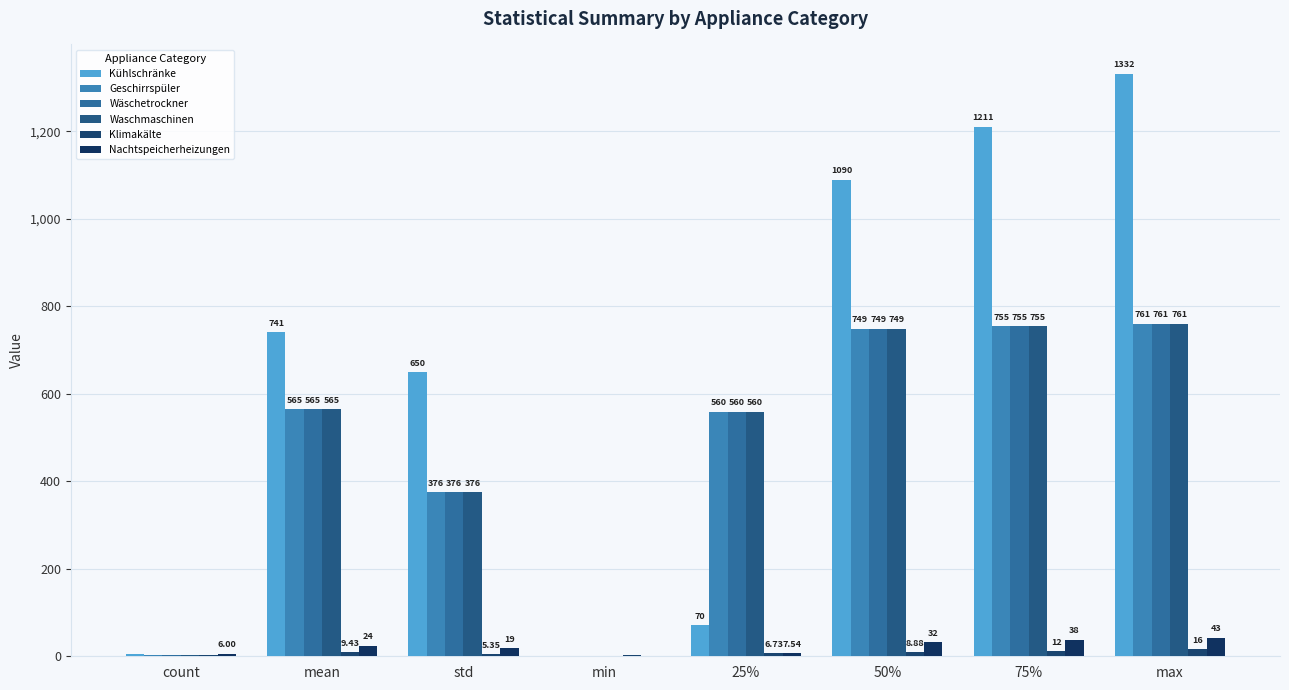

List the series in order of their peak value, lowest first.

Klimakälte, Nachtspeicherheizungen, Geschirrspüler, Wäschetrockner, Waschmaschinen, Kühlschränke